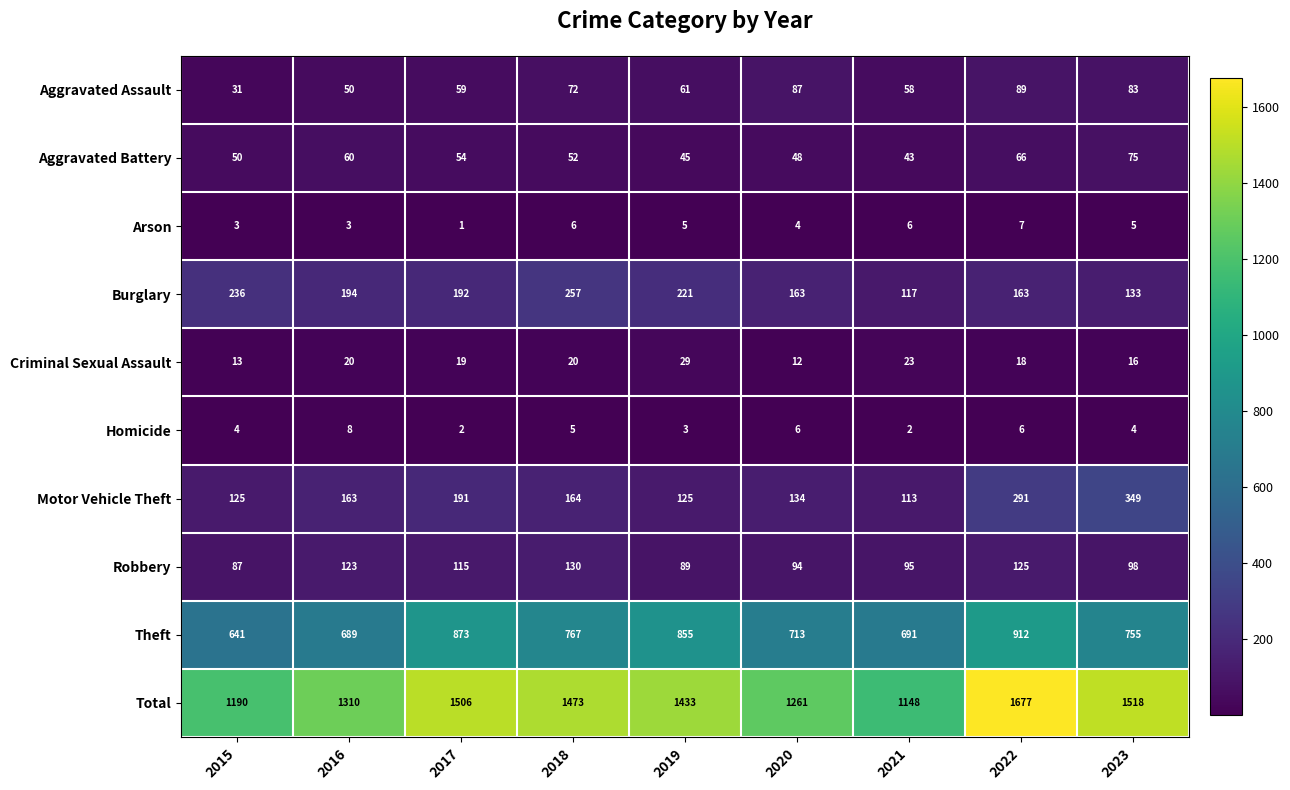

Which series has the widest spread of values?

Total